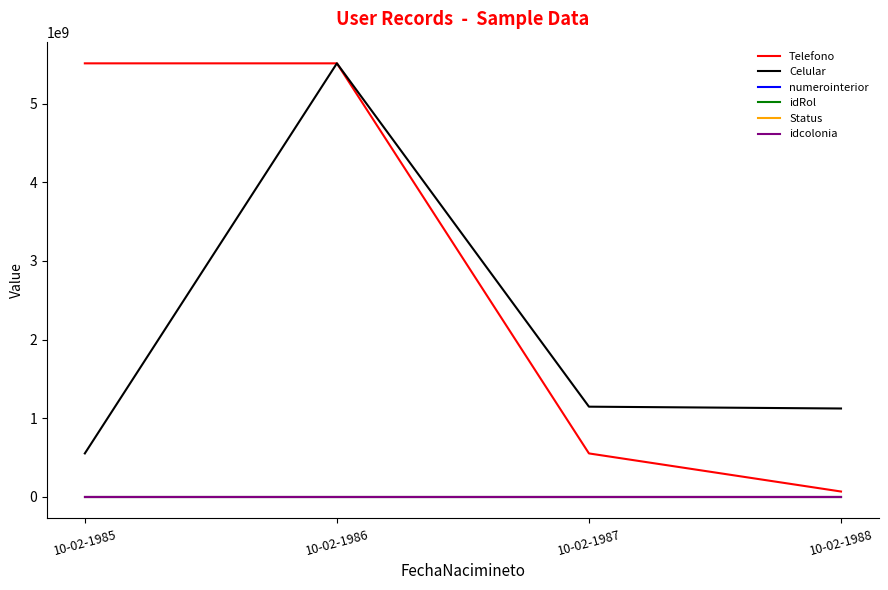

Which series changed the most between 10-02-1986 and 10-02-1988?

Telefono